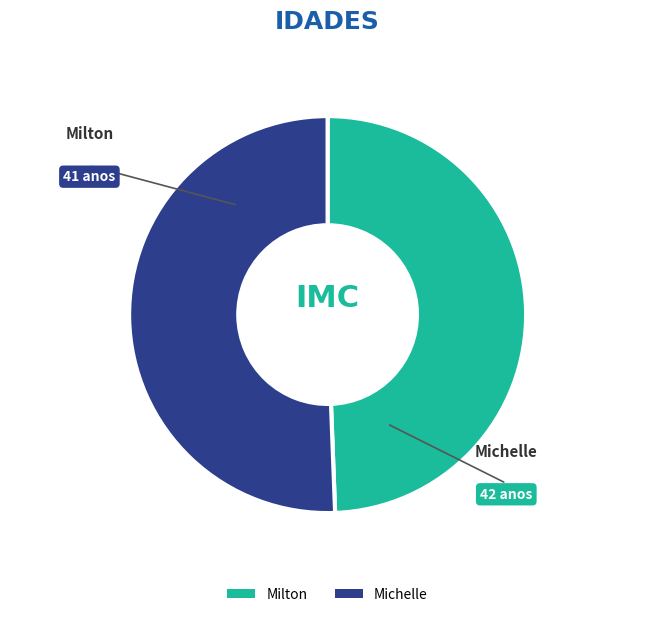

Which category has the biggest portion of the pie?

Michelle